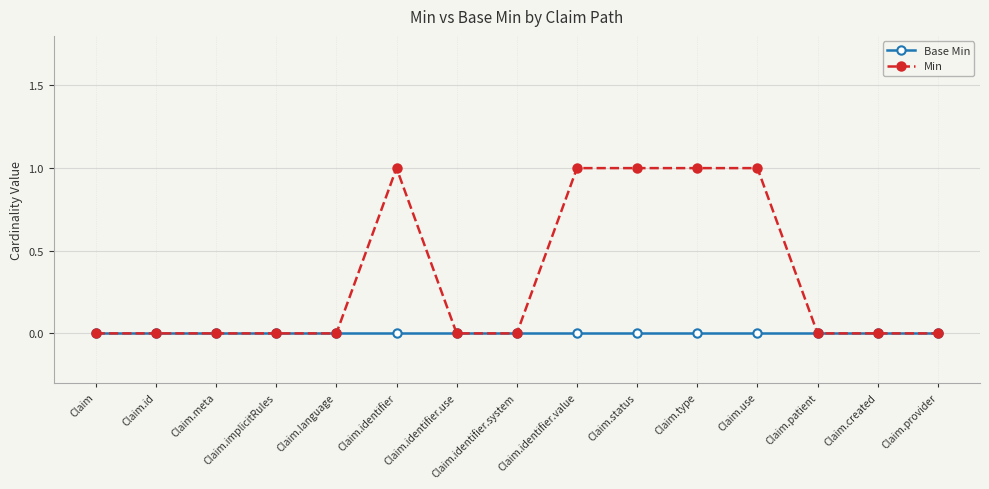

What is the total value across all series at Claim.identifier.value?

1